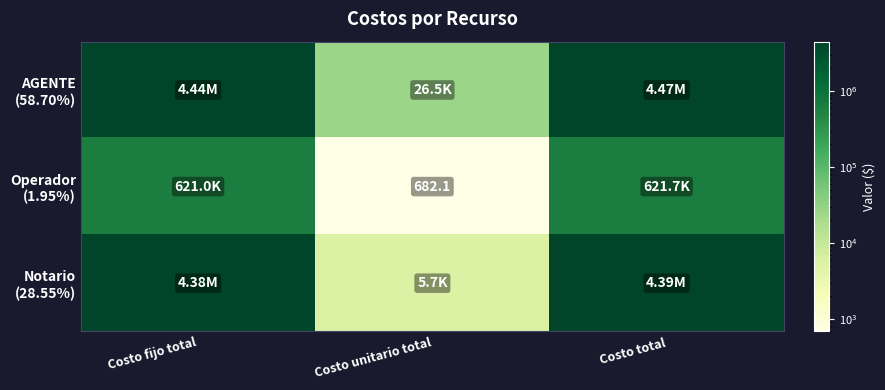

At which category does the chart reach its peak across all series?

Costo total